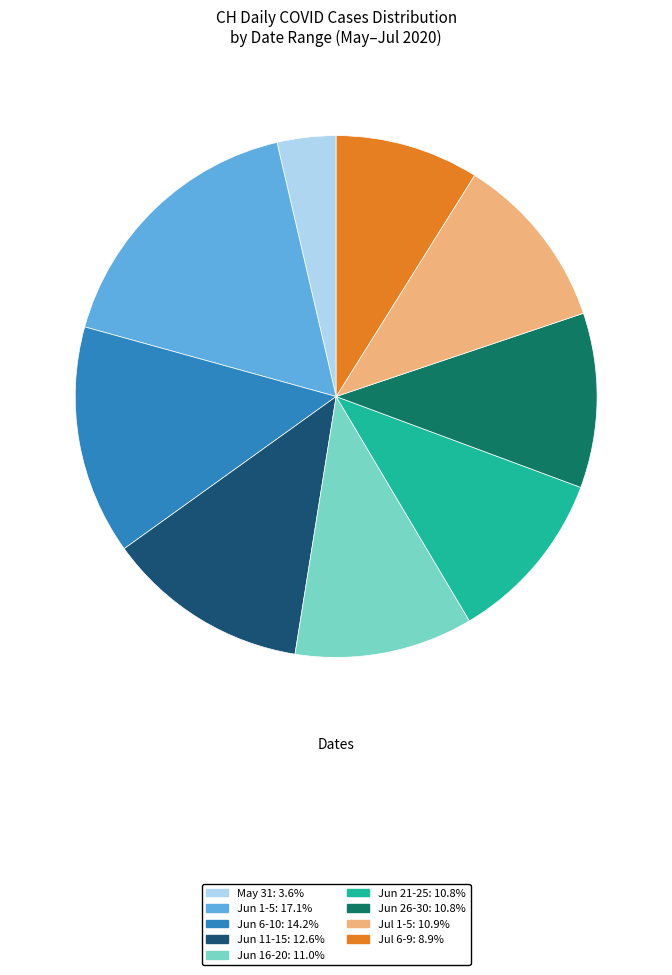

Does any single category account for the majority?

No